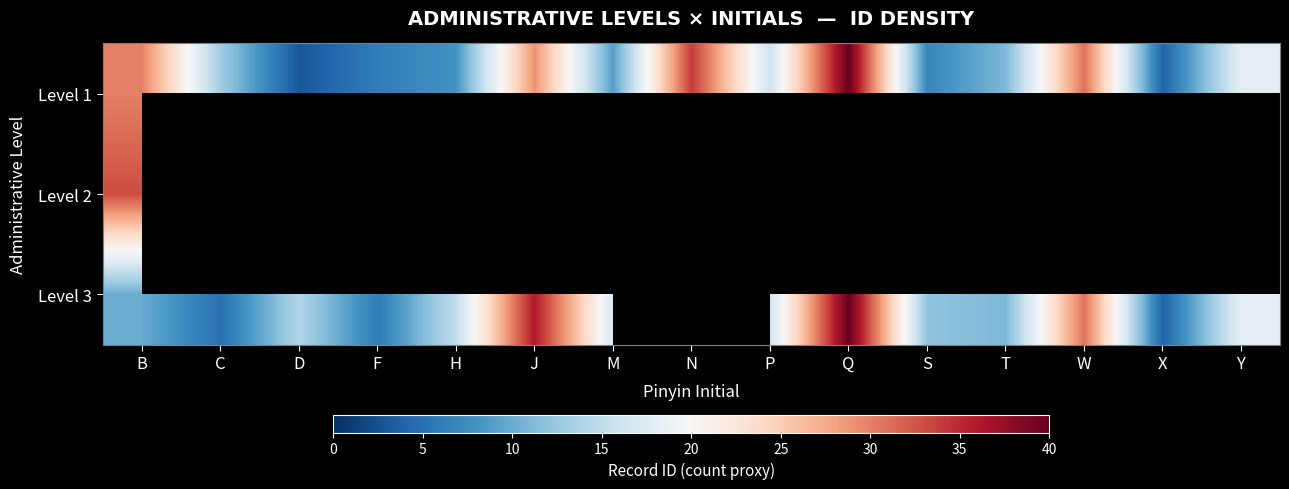

What is the sum of the Level 3 values at Q and H?

55.0